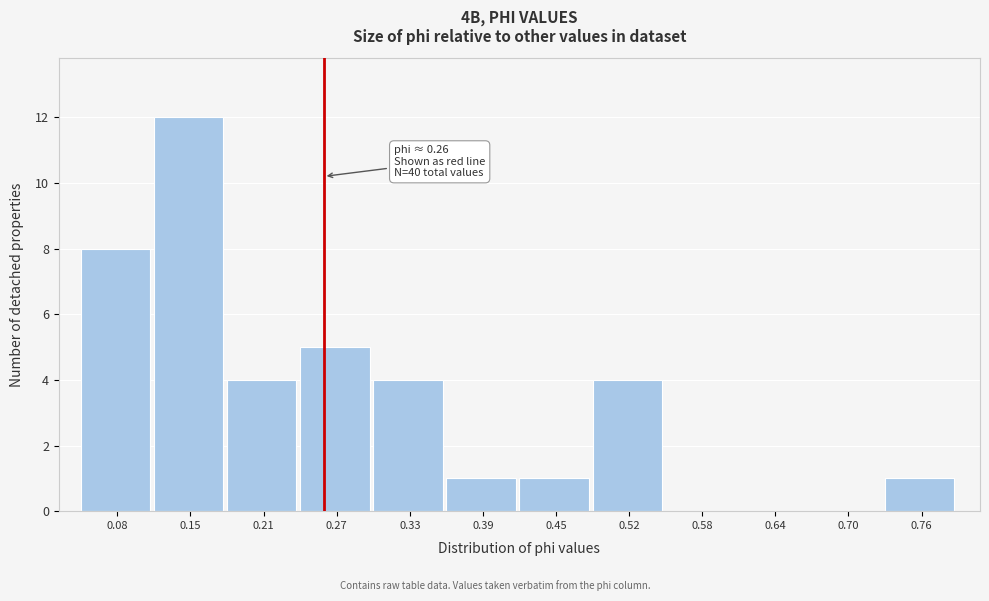

Which range on the x-axis has the tallest bar?

0.11 to 0.18